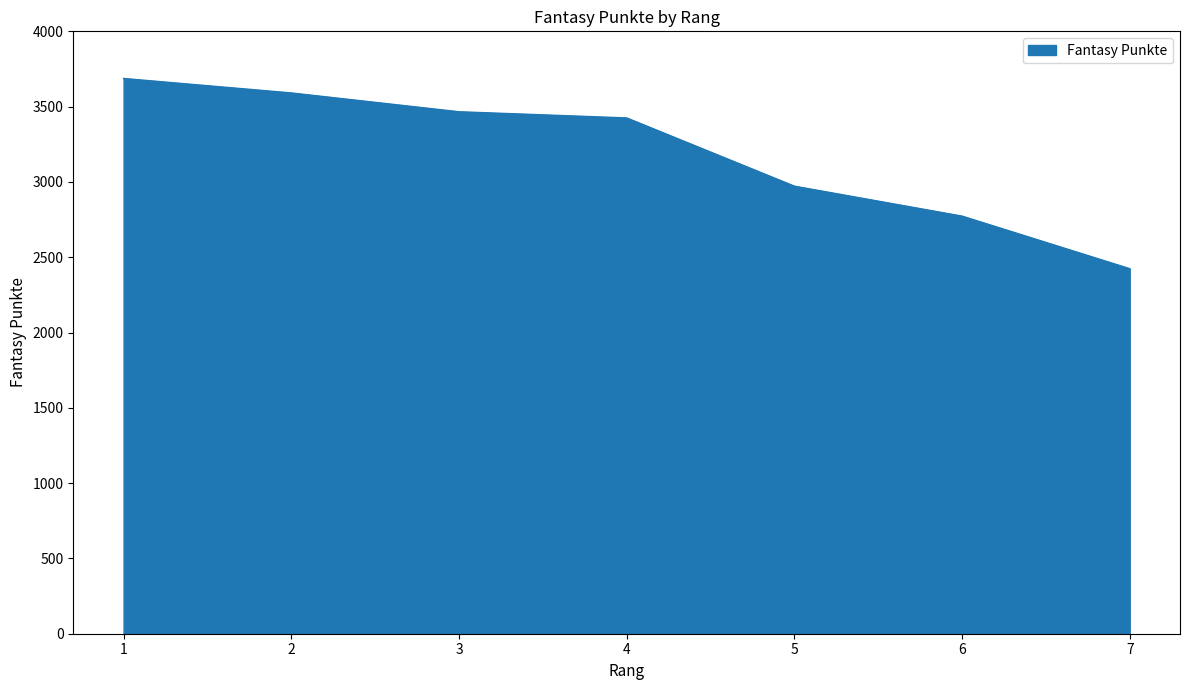

Between 6 and 2, which is larger?

2